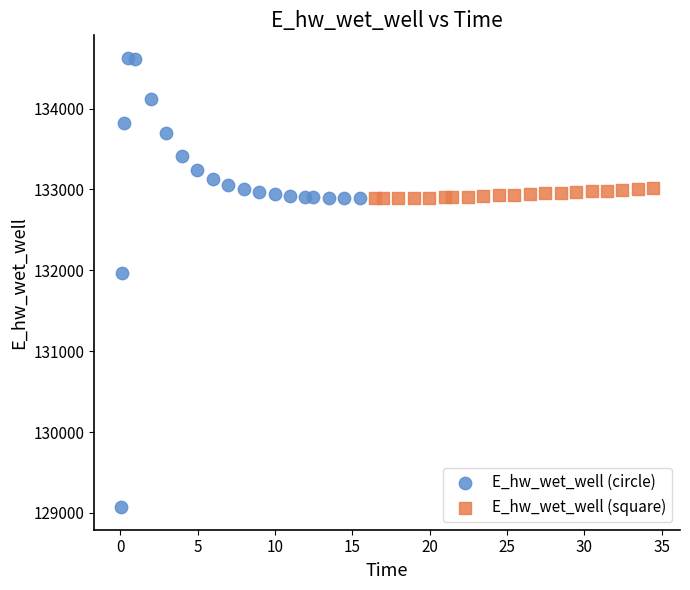

Which series contains the highest Y value?

E_hw_wet_well (circle)